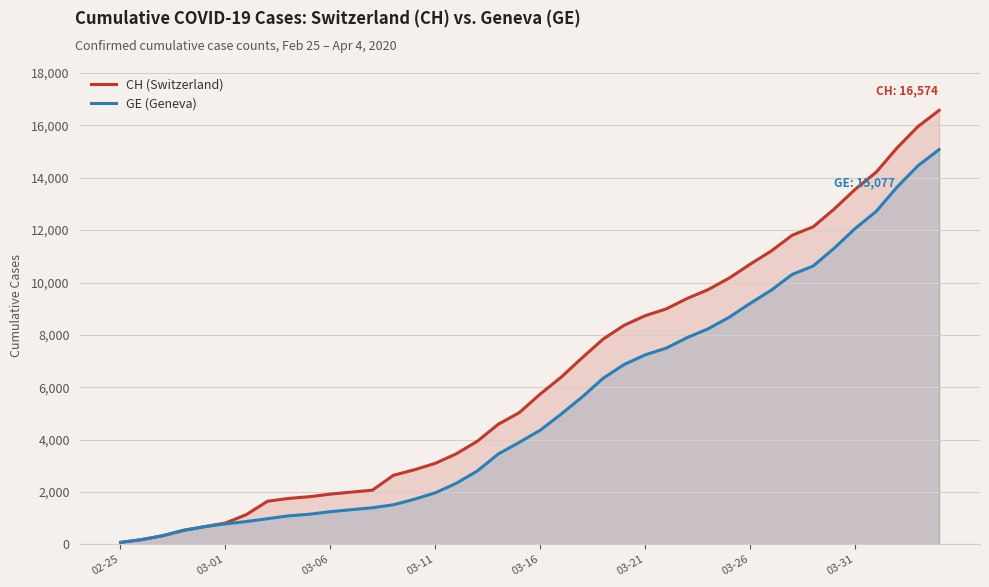

What is the highest value of the GE (Geneva) series?

15077